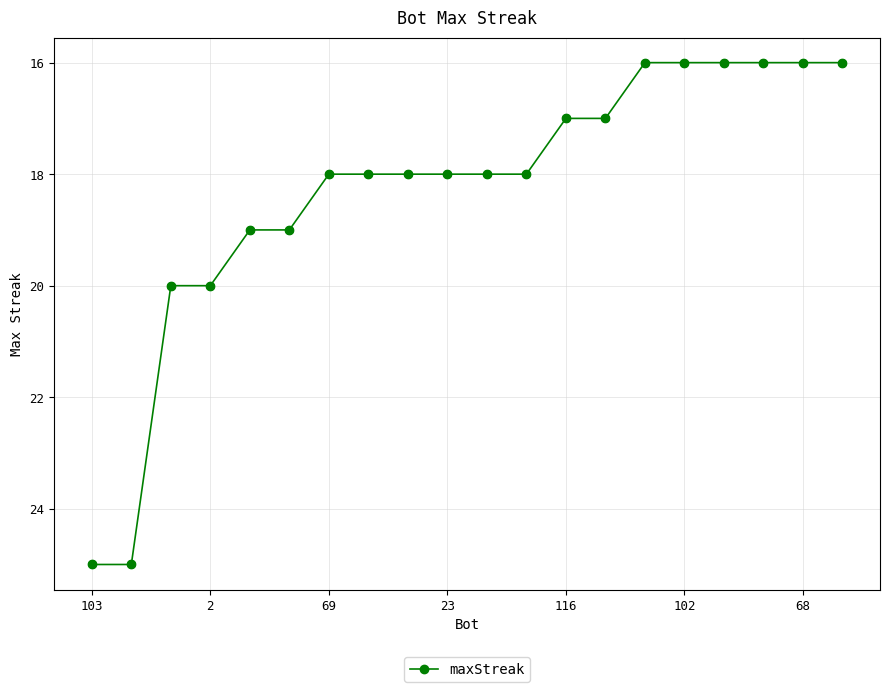

What is the sum of all values?

366